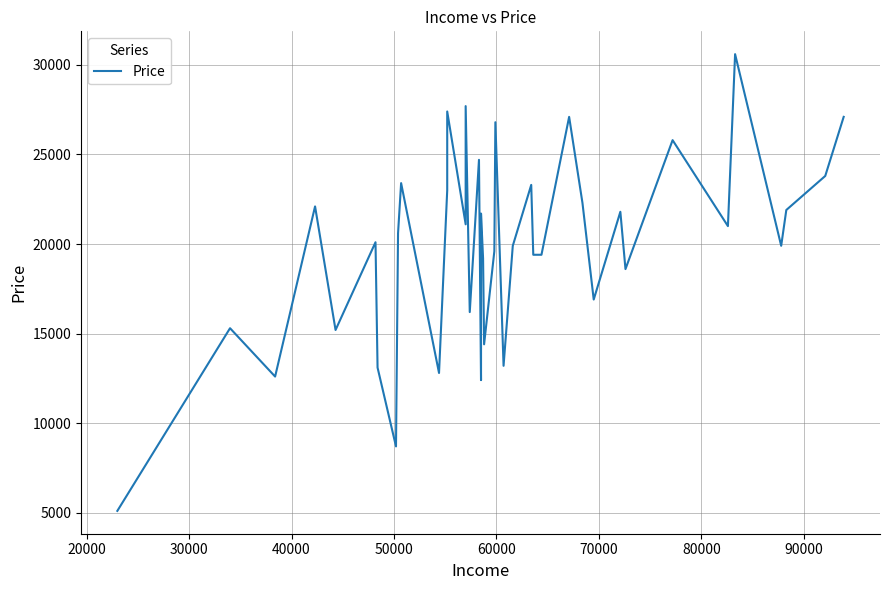

The value at 40000 is 10428. True or false?

False